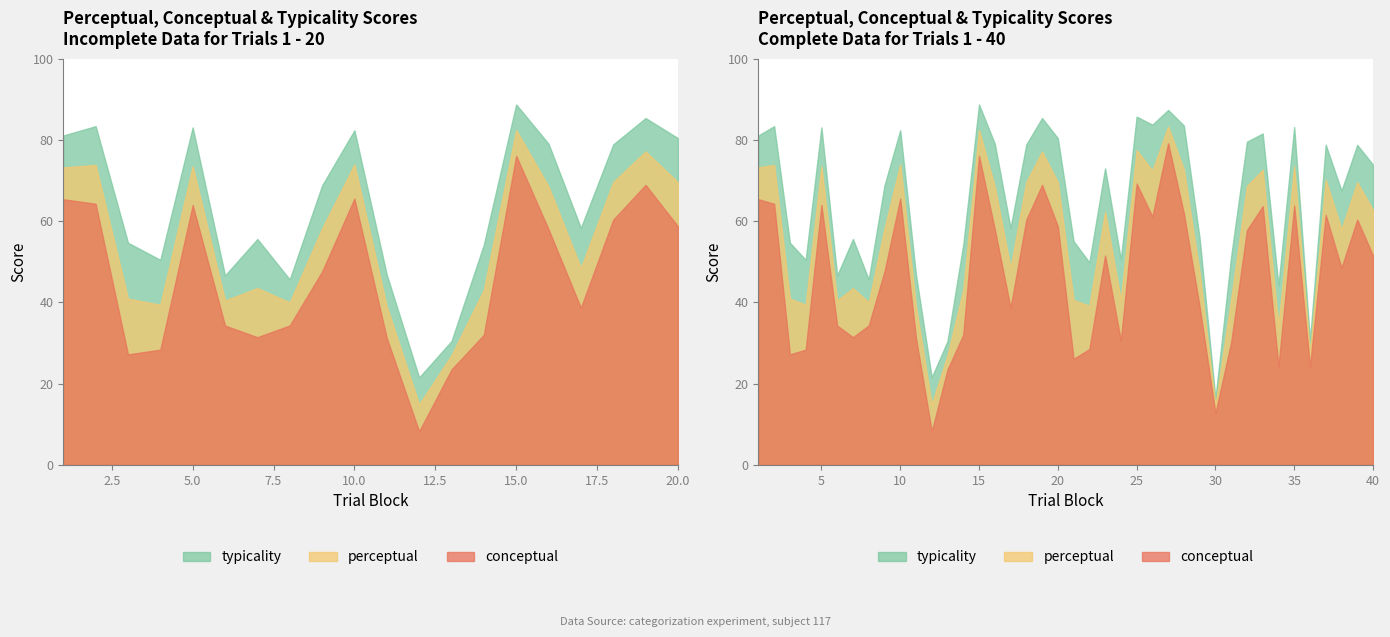

True or false: perceptual has more than 1 points higher than both neighbors.

True